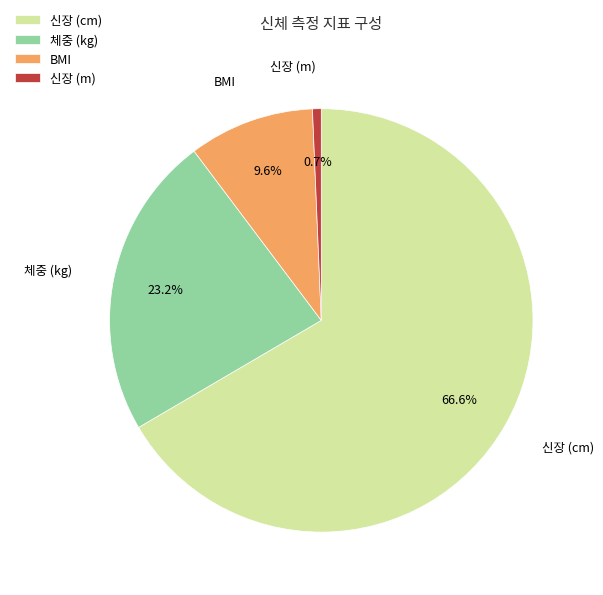

Is BMI the majority of the pie?

No